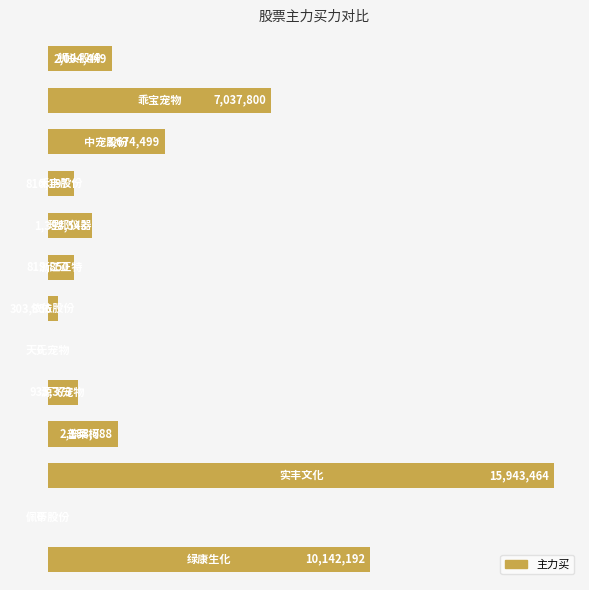

What is the greatest value displayed?

15943464